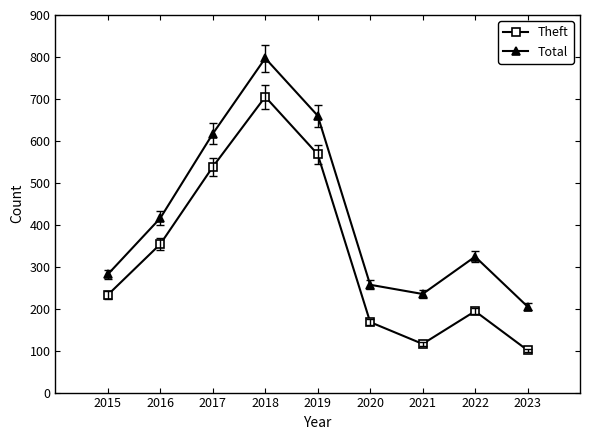

The value of Theft at 2019 is 922. True or false?

False